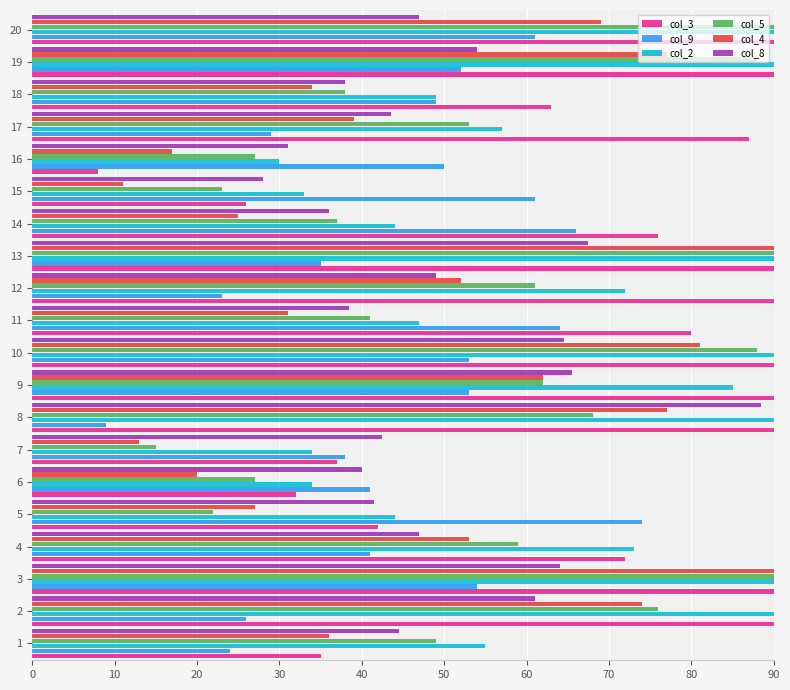

Which category has the highest value in the col_3 series?

13